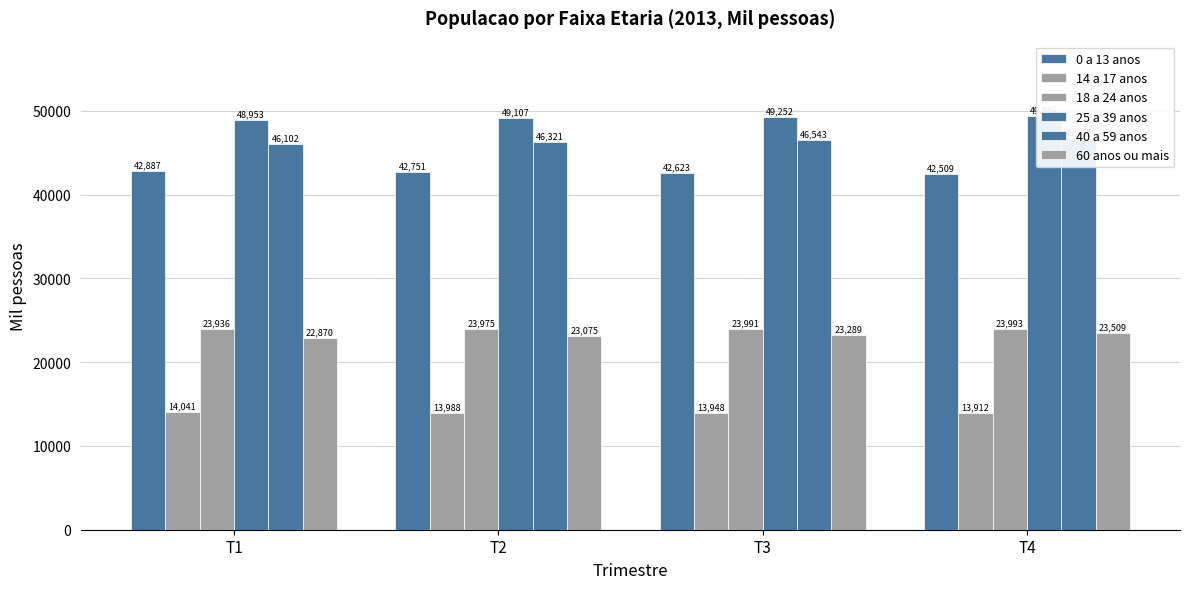

What is the difference between the 60 anos ou mais values at T3 and T4?

220